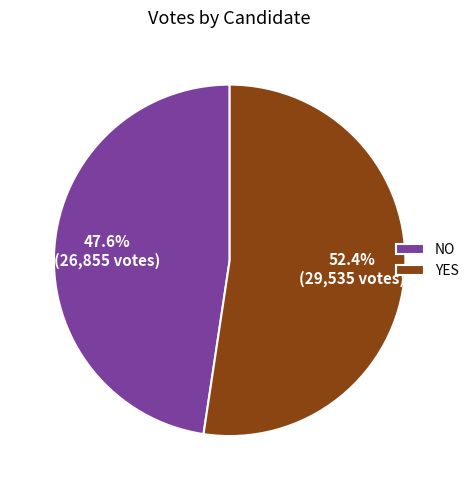

Do YES and NO together represent more than half of the pie?

Yes